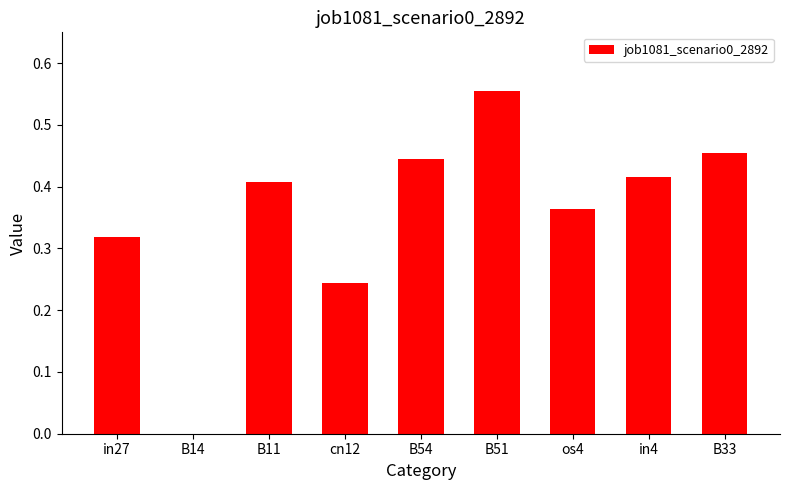

What is the sum of all values?

3.2